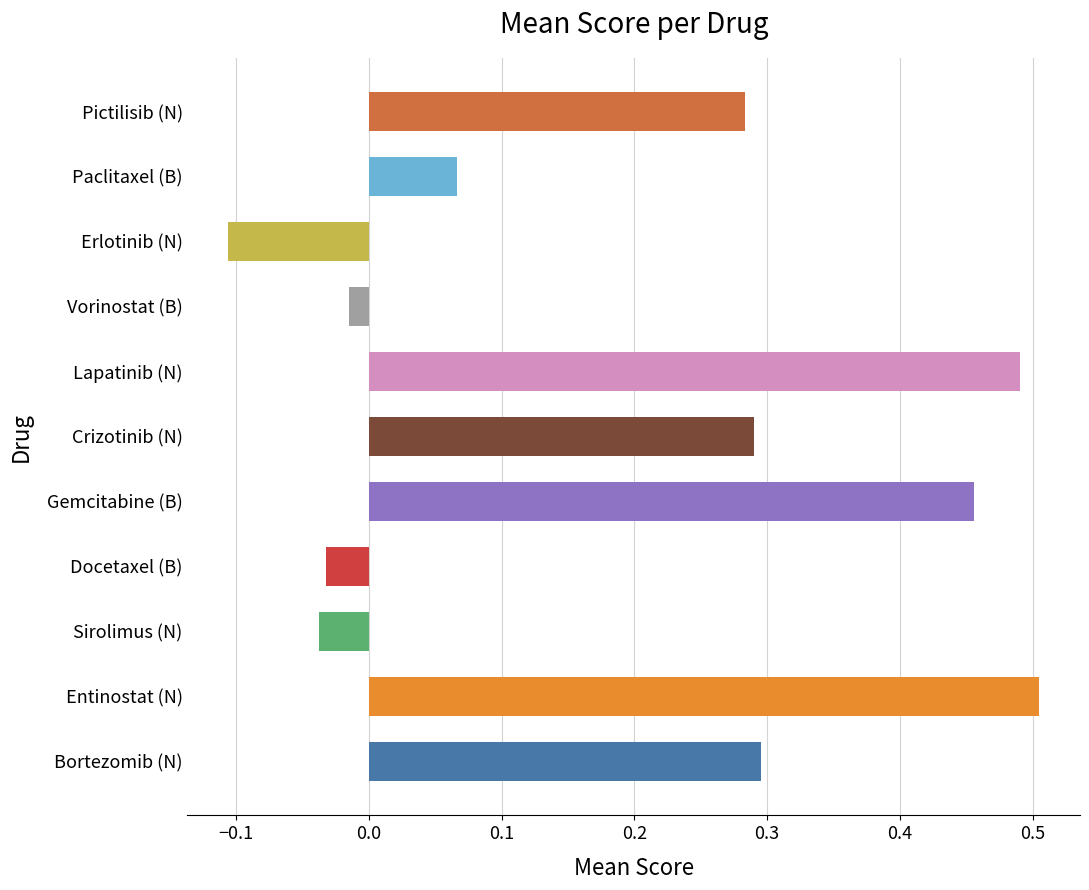

Are the bars horizontal?

Yes